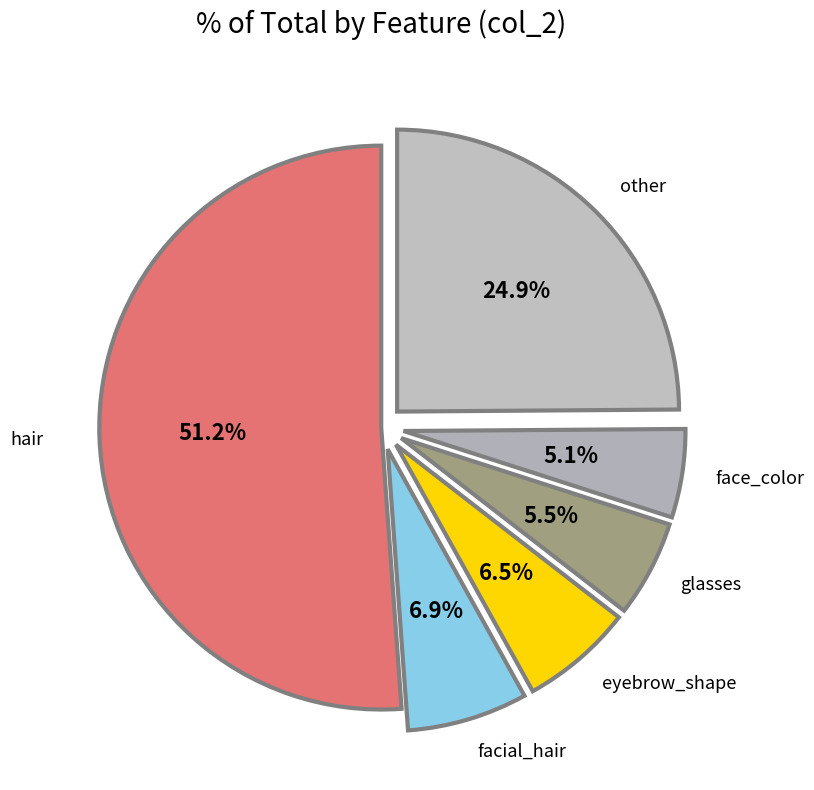

Approximately how many times larger is the value at hair compared to eyebrow_shape?

7.9